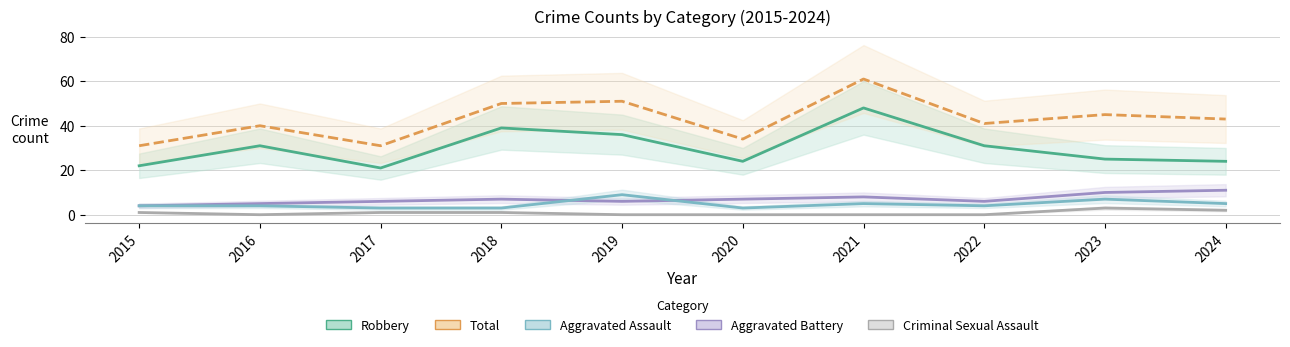

True or false: Aggravated Assault and Criminal Sexual Assault cross at least once.

False